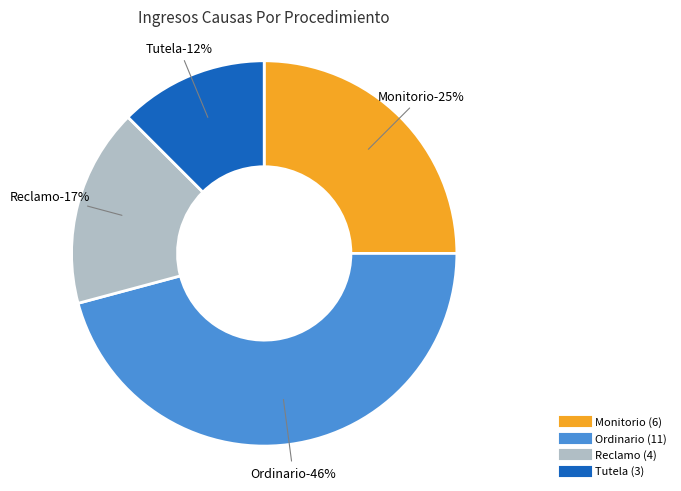

To the nearest percent, what is the average slice percentage?

25%